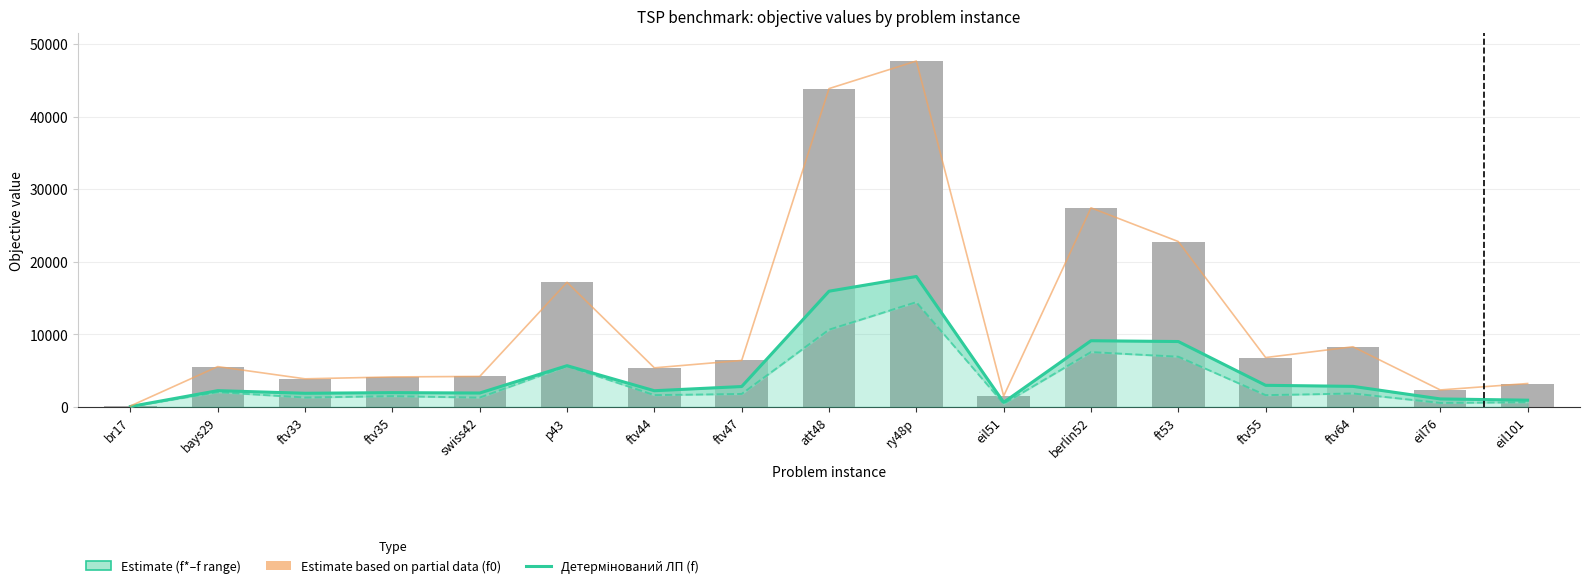

How many data points in f0 (upper bound) are less than 5542?

8